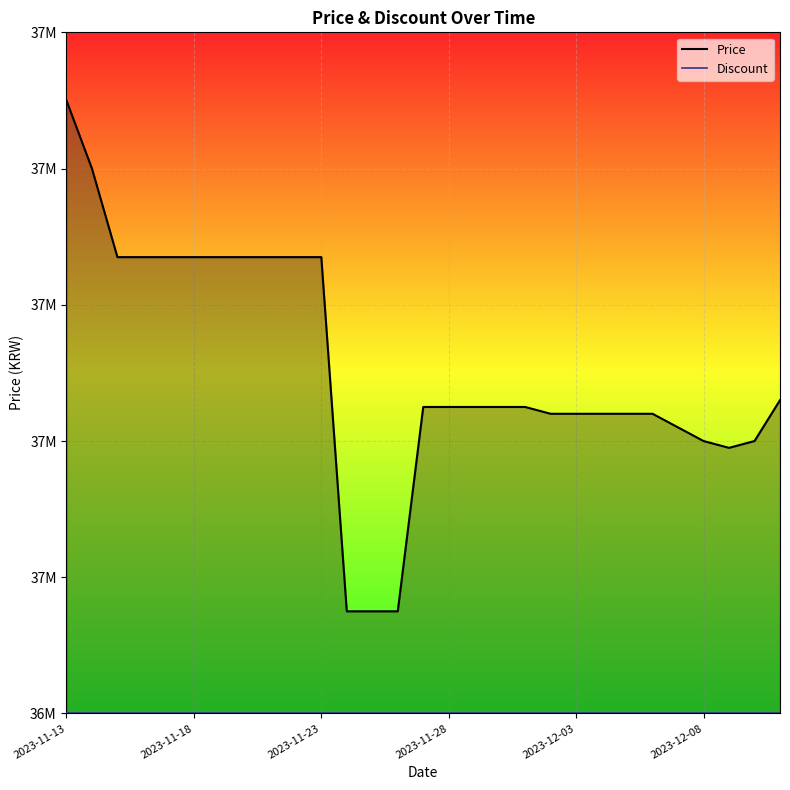

At how many categories does at least one series exceed 37694484?

1